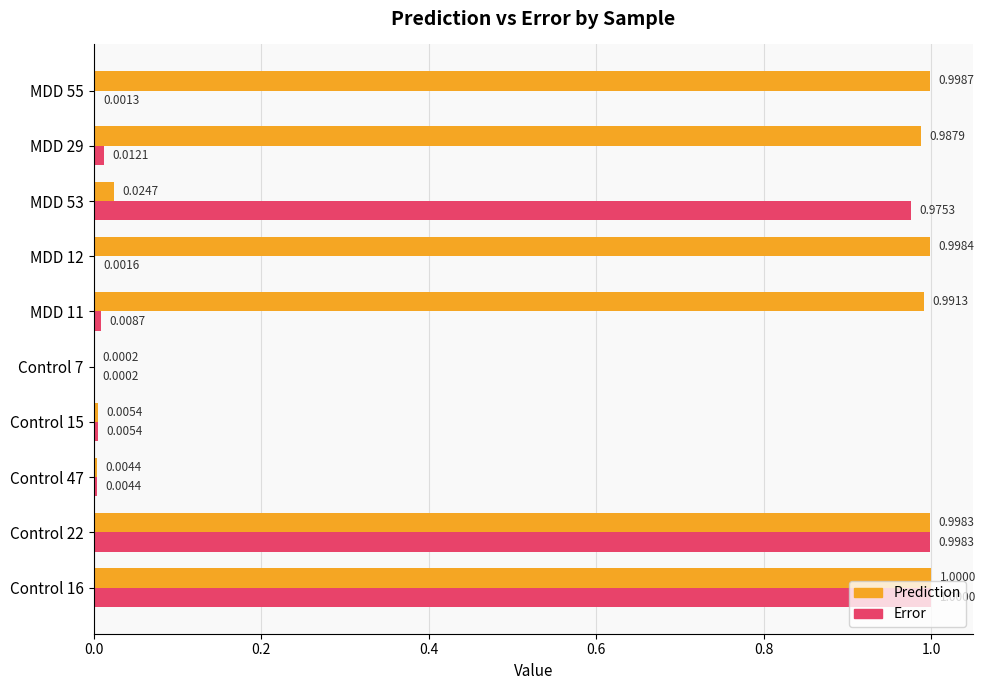

Between Control 15 and MDD 53, which series saw the biggest shift?

Error